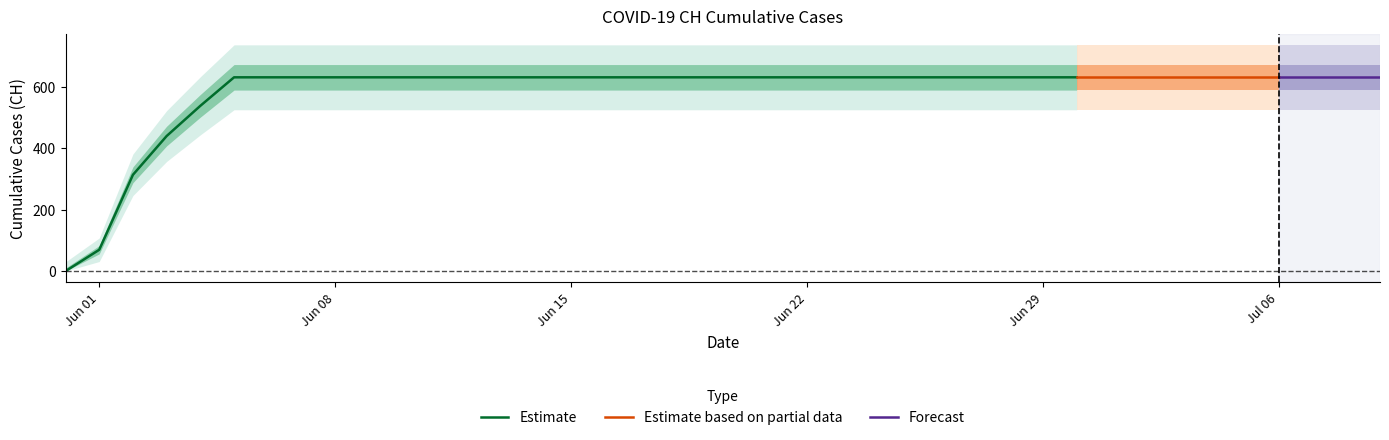

What is the greatest value displayed?

631